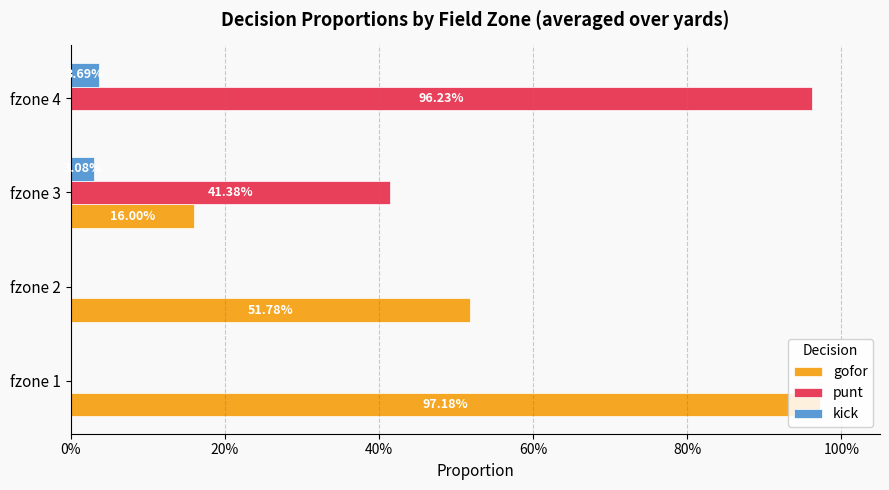

How many bars are there in total?

12